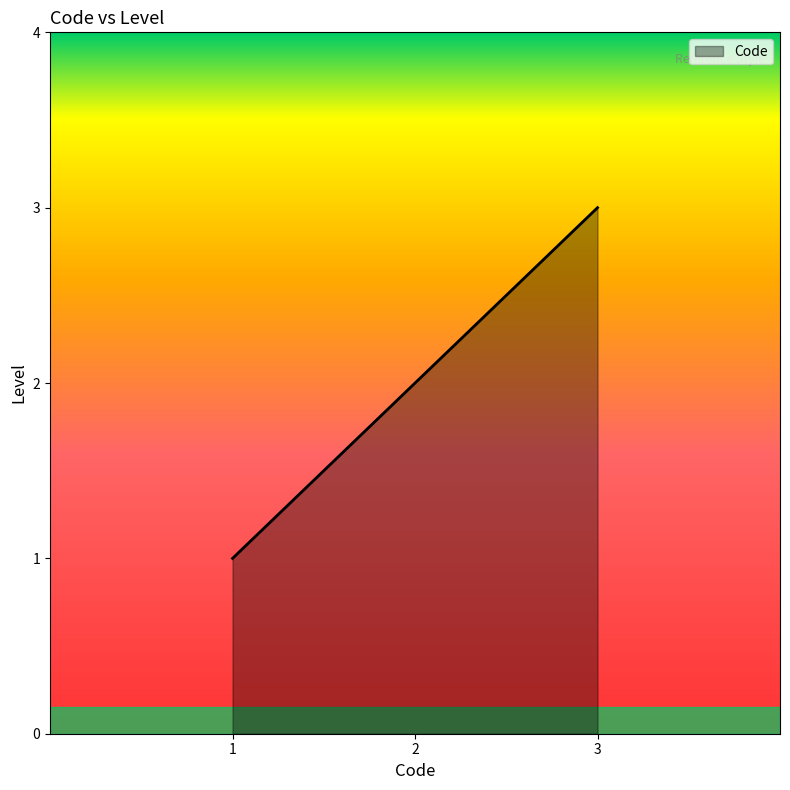

Is it true that the value at 1 is 2?

False